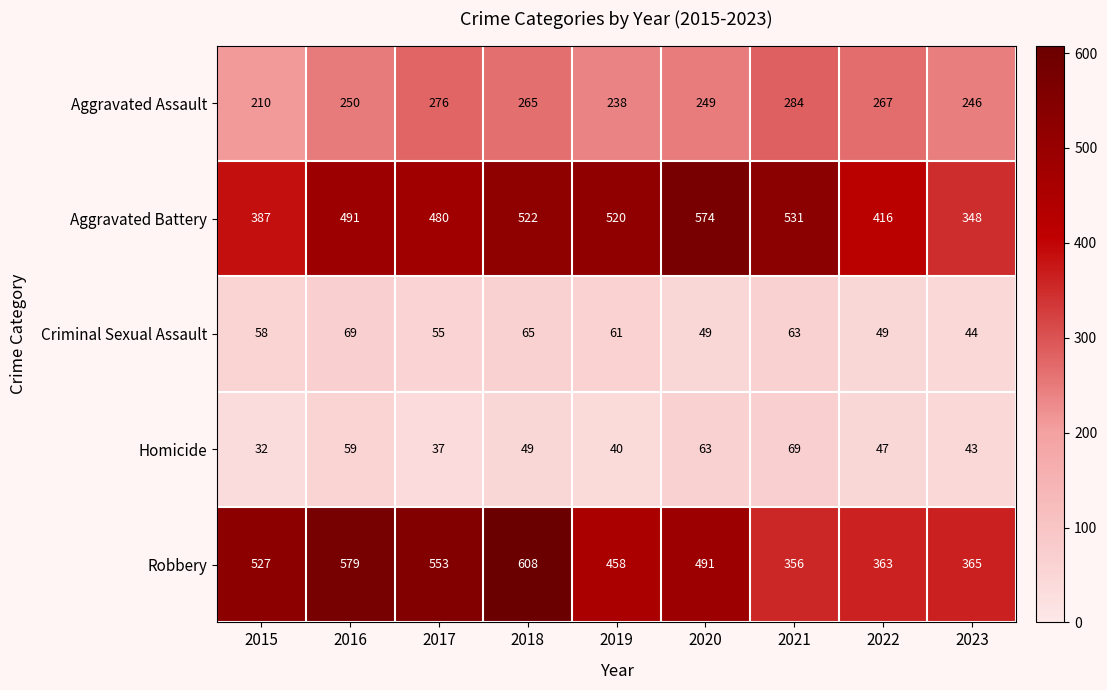

The Robbery series shows 608 at 2018. True or false?

True